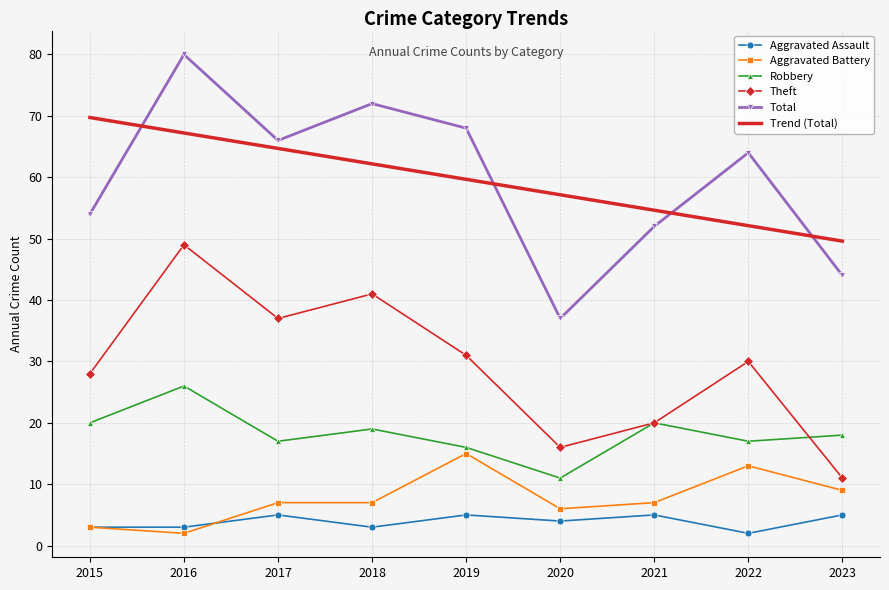

What is the total value across all series at 2023?

136.6